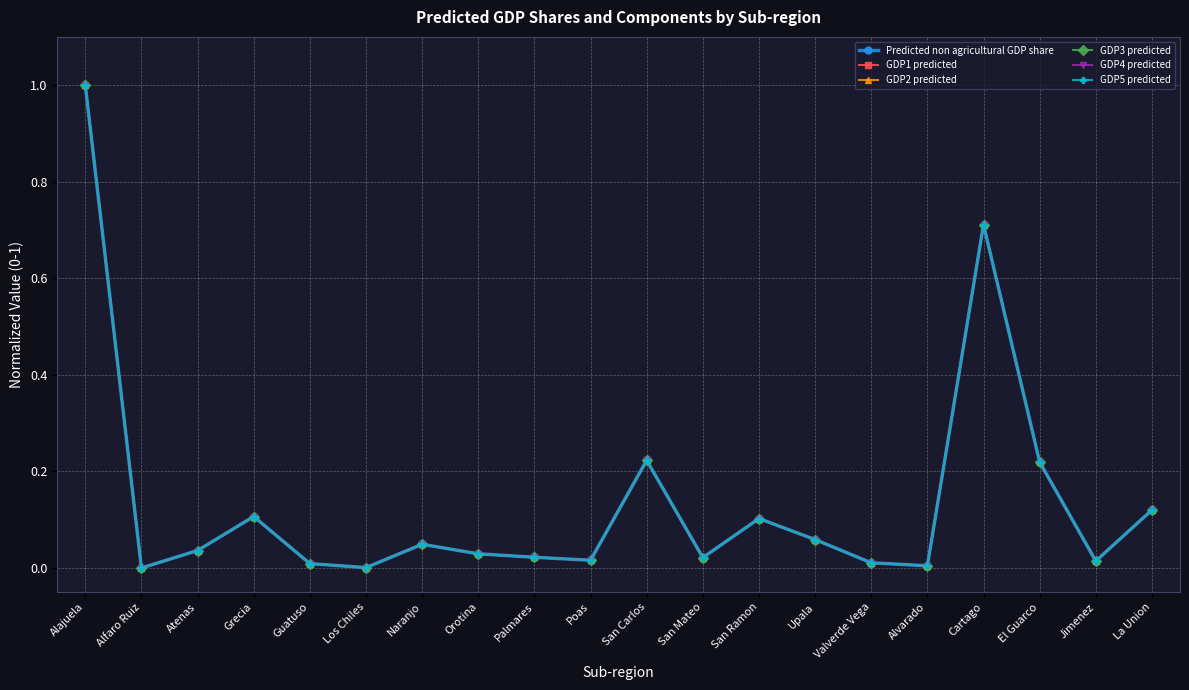

True or false: GDP2 predicted and Predicted non agricultural GDP share intersect in this chart.

False